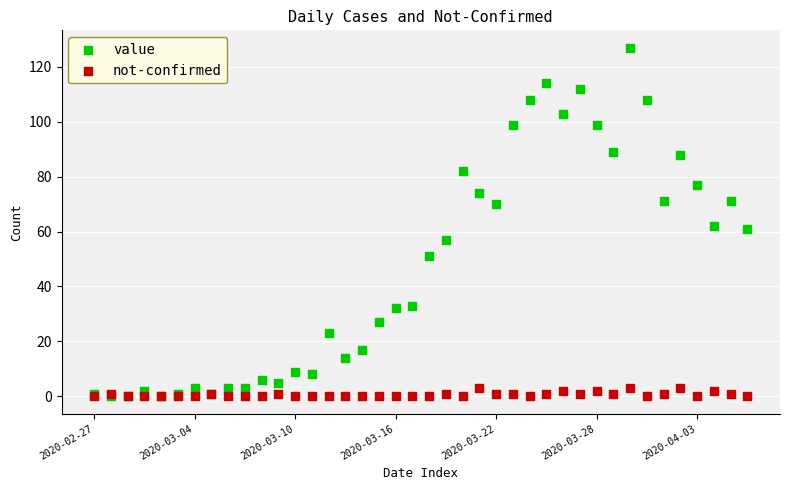

Which series has the largest Y range (max minus min)?

value